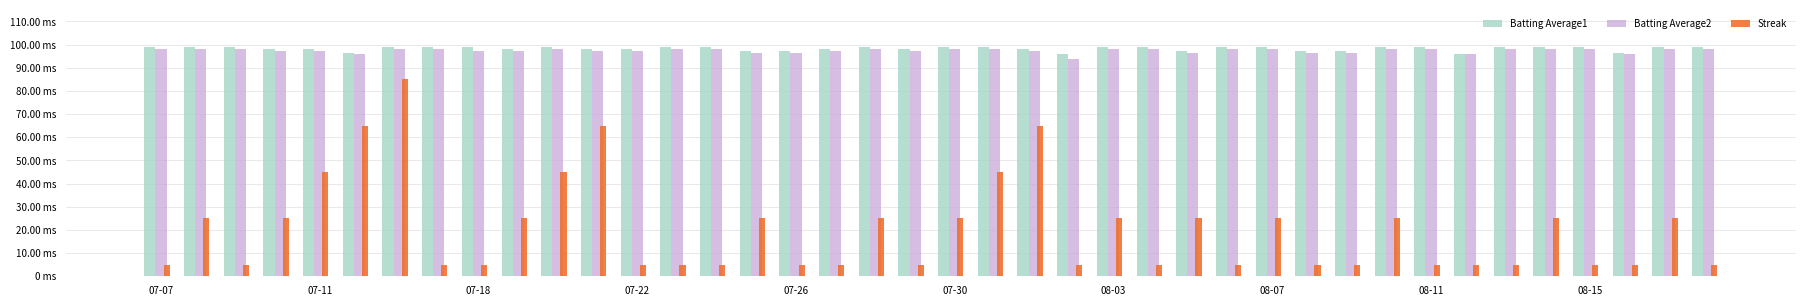

Are the bars horizontal?

No